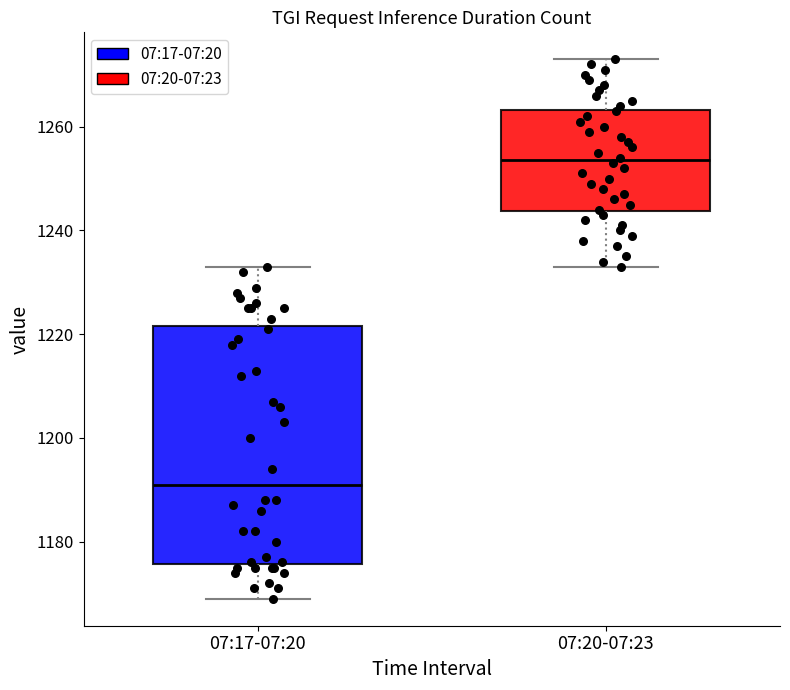

Reading left to right, read every box against the y-axis: the position of its median line, the range the box covers, and the ends of its whiskers. The values are not printed on the chart, so give them approximately, as read against the axis.

07:17-07:20: median 1192, box 1176 to 1222, whiskers 1170 to 1234
07:20-07:23: median 1254, box 1244 to 1264, whiskers 1234 to 1274